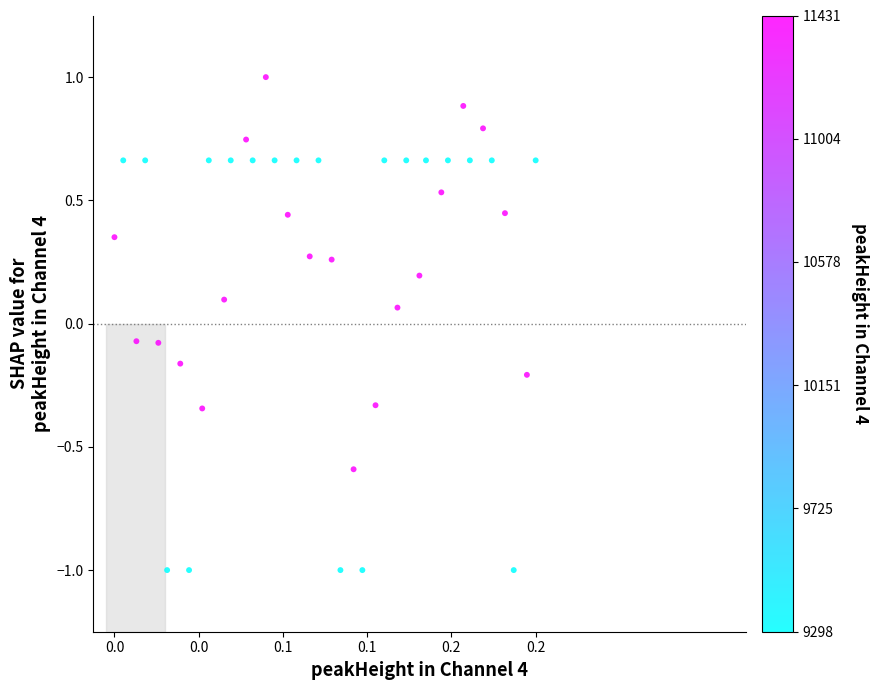

What is the range of Y values (max minus min)?

2.0